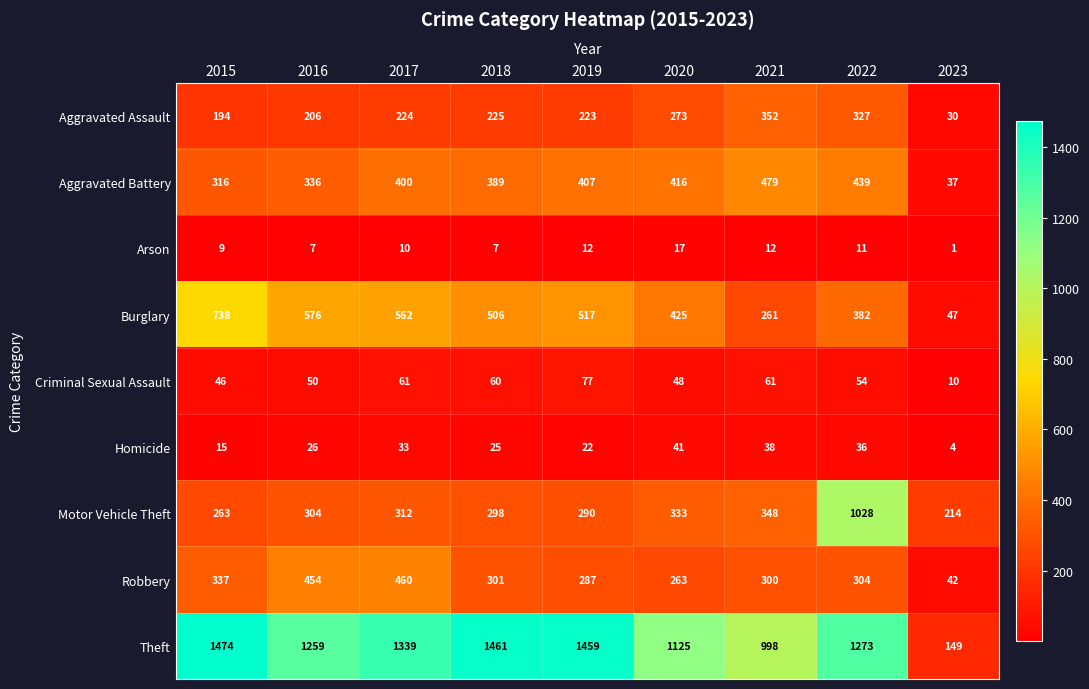

What is the difference between the Robbery values at 2020 and 2019?

24